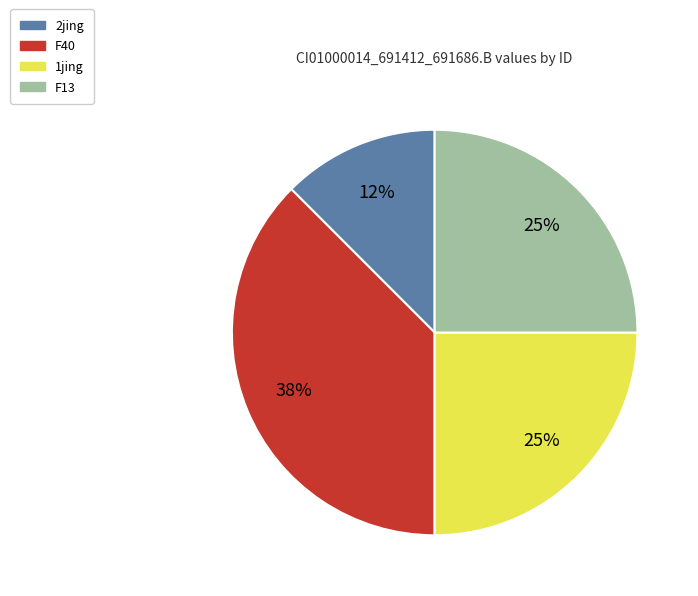

The 1jing slice represents 12% of the pie. True or false?

False